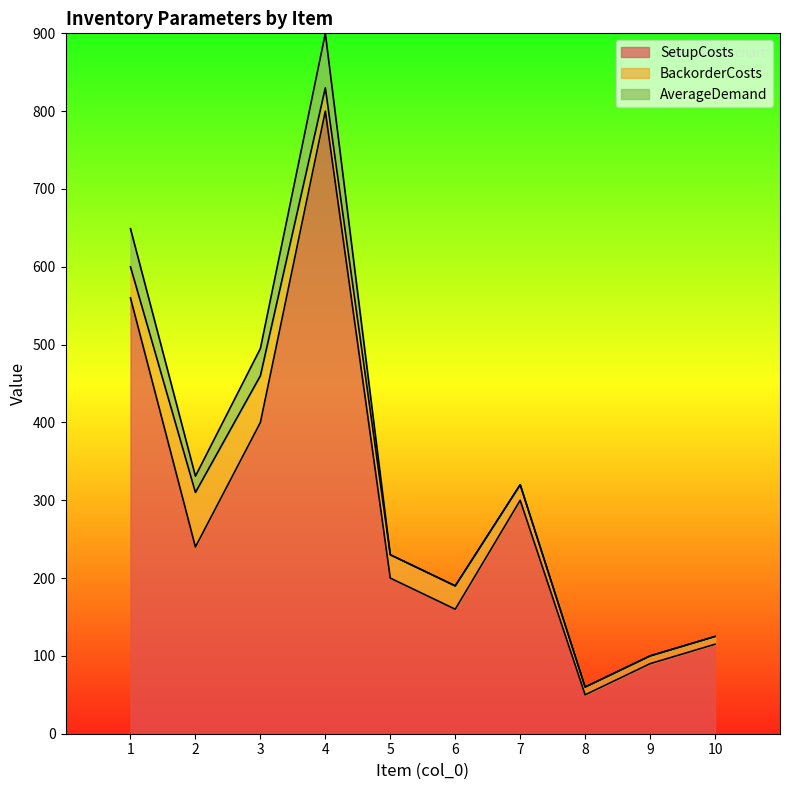

Does the chart have visible grid lines?

No